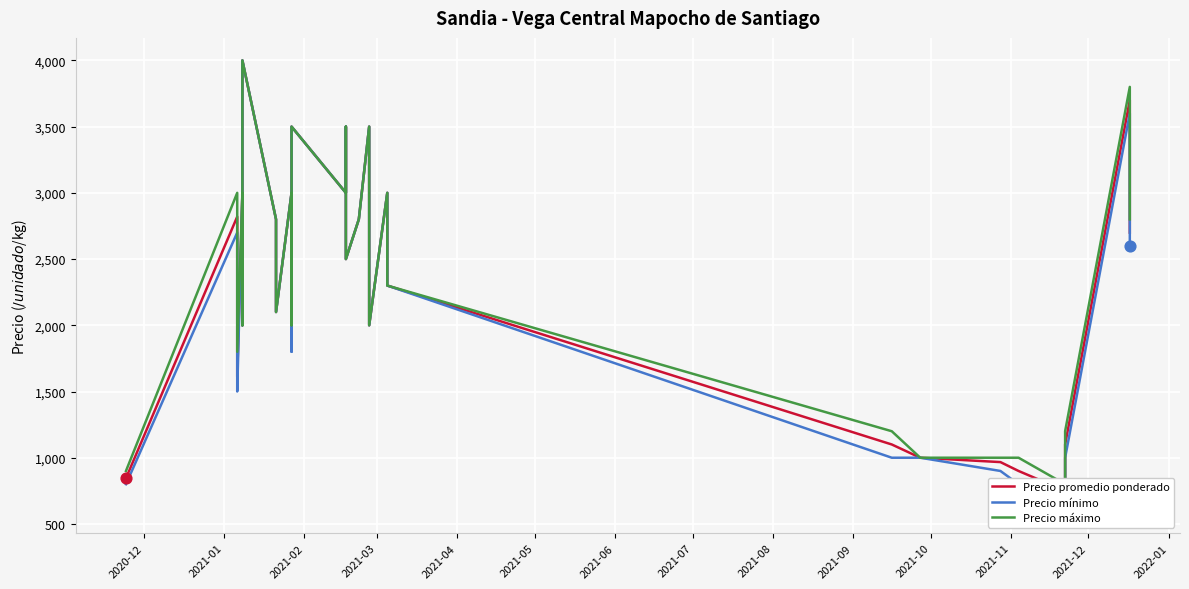

Which series has the largest Y range (max minus min)?

Precio promedio ponderado